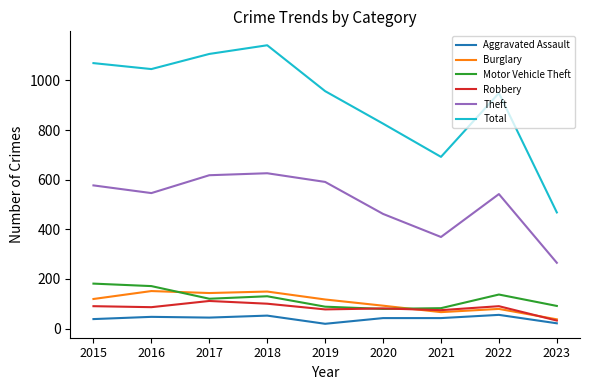

Read the Burglary value at 2021.

66